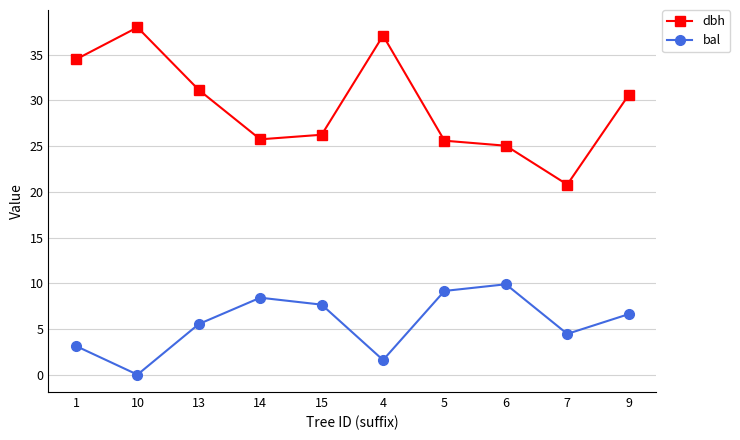

True or false: dbh has a value of 9.9 at 15.

False